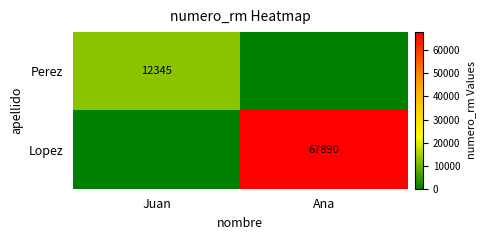

The Perez series shows 21648 at Juan. True or false?

False